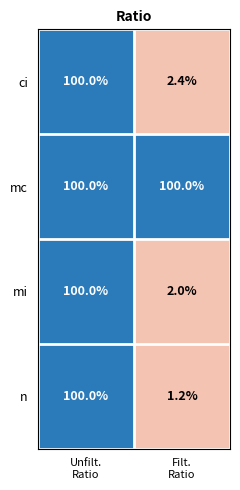

What is the greatest value displayed?

100.0